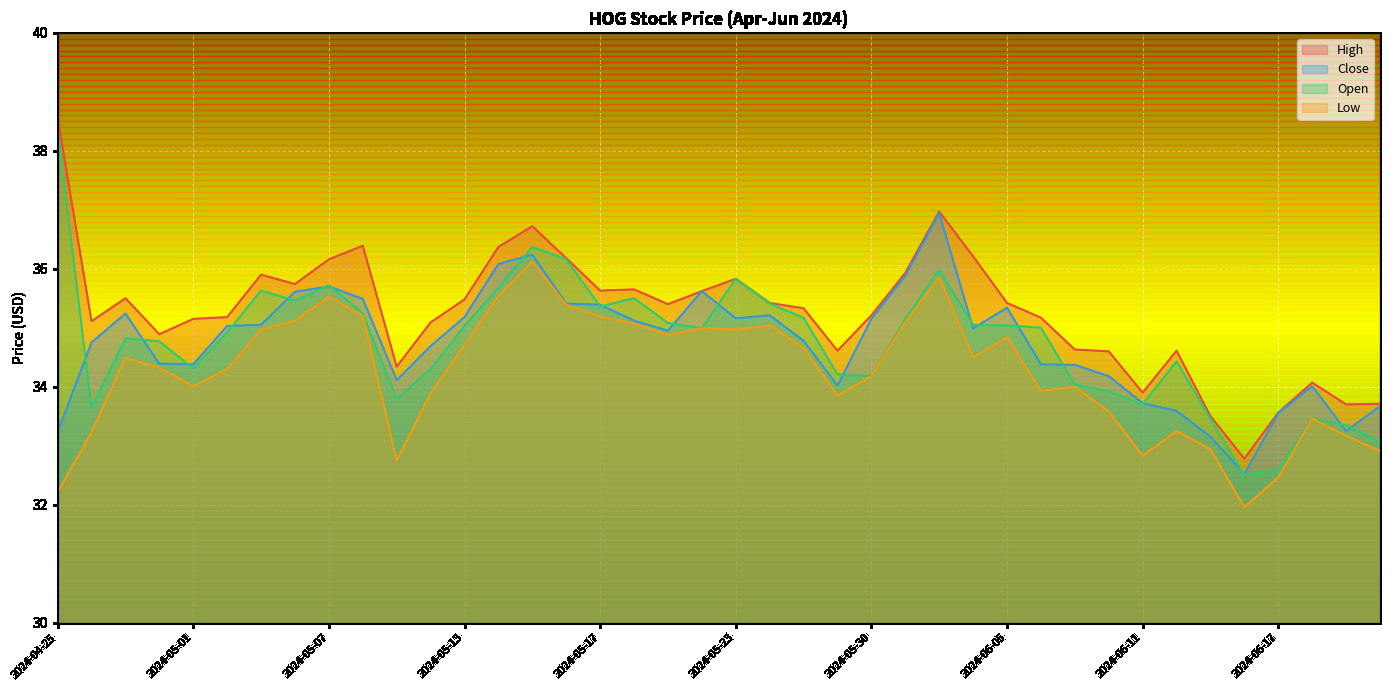

At how many categories does at least one series exceed 37?

1